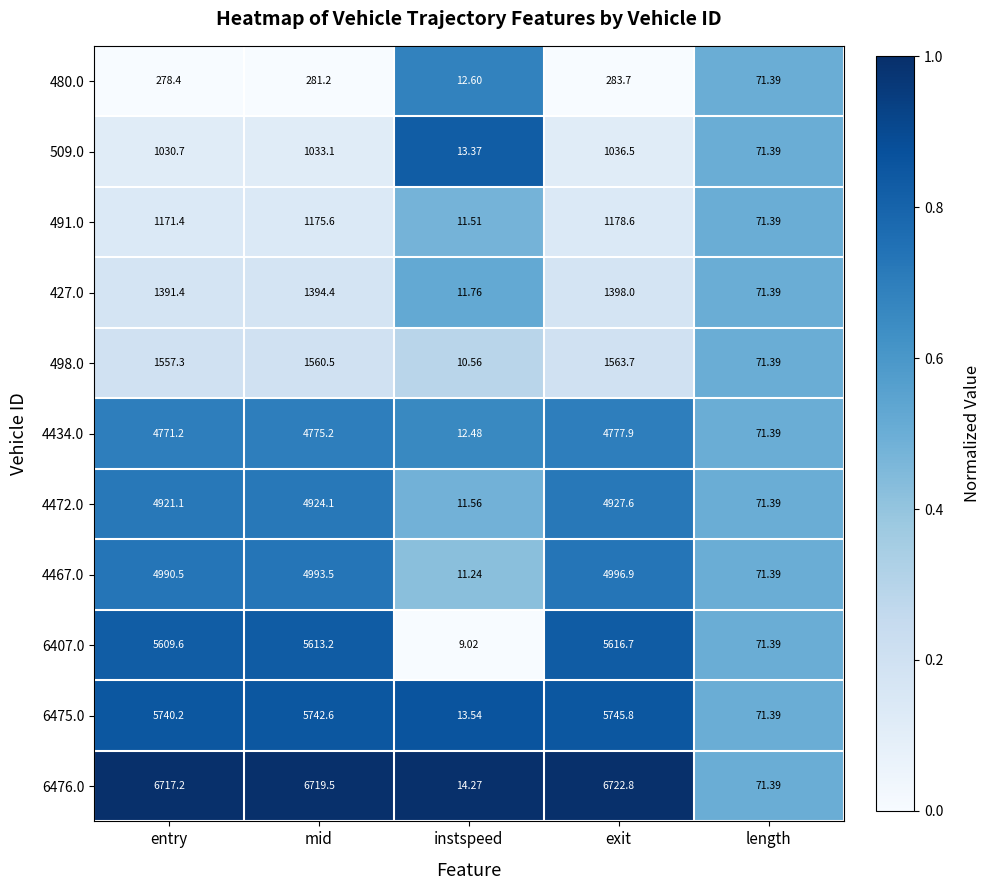

Rank the series by their maximum value, from highest to lowest.

6476.0, 6475.0, 6407.0, 4467.0, 4472.0, 4434.0, 498.0, 427.0, 491.0, 509.0, 480.0